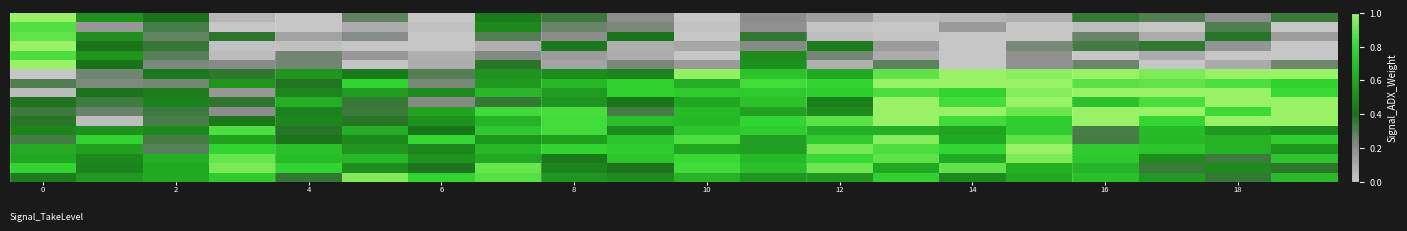

At which category does the chart reach its minimum across all series?

4